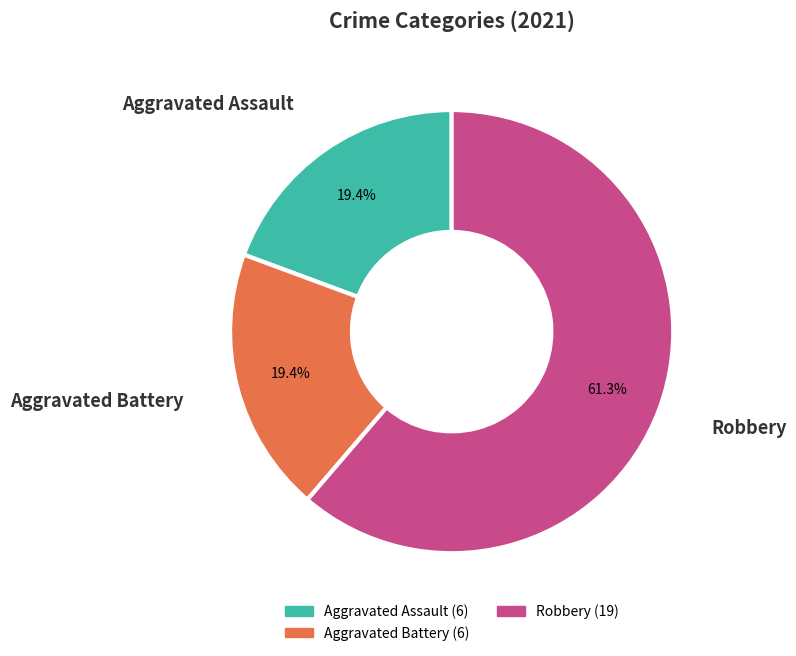

How many segments does this pie chart have?

3